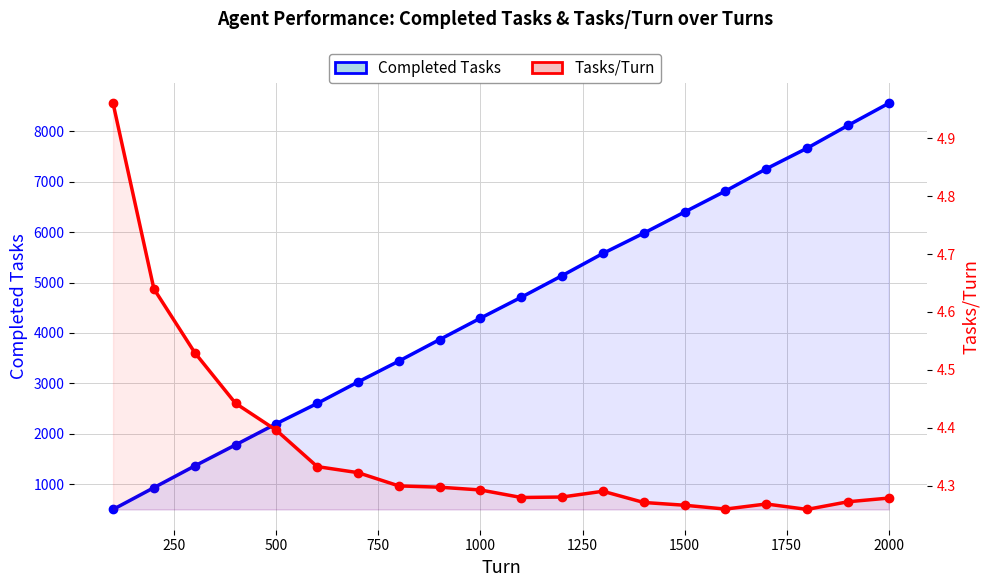

Reading right to left, transcribe all the data shown in this chart.

Completed Tasks: 8558.0	8118.0	7667.0	7257.0	6816.0	6400.0	5980.0	5578.0	5137.0	4708.0	4293.0	3868.0	3440.0	3026.0	2600.0	2198.0	1777.0	1359.0	928.0	496.0
Tasks/Turn: 4.3	4.3	4.3	4.3	4.3	4.3	4.3	4.3	4.3	4.3	4.3	4.3	4.3	4.3	4.3	4.4	4.4	4.5	4.6	5.0